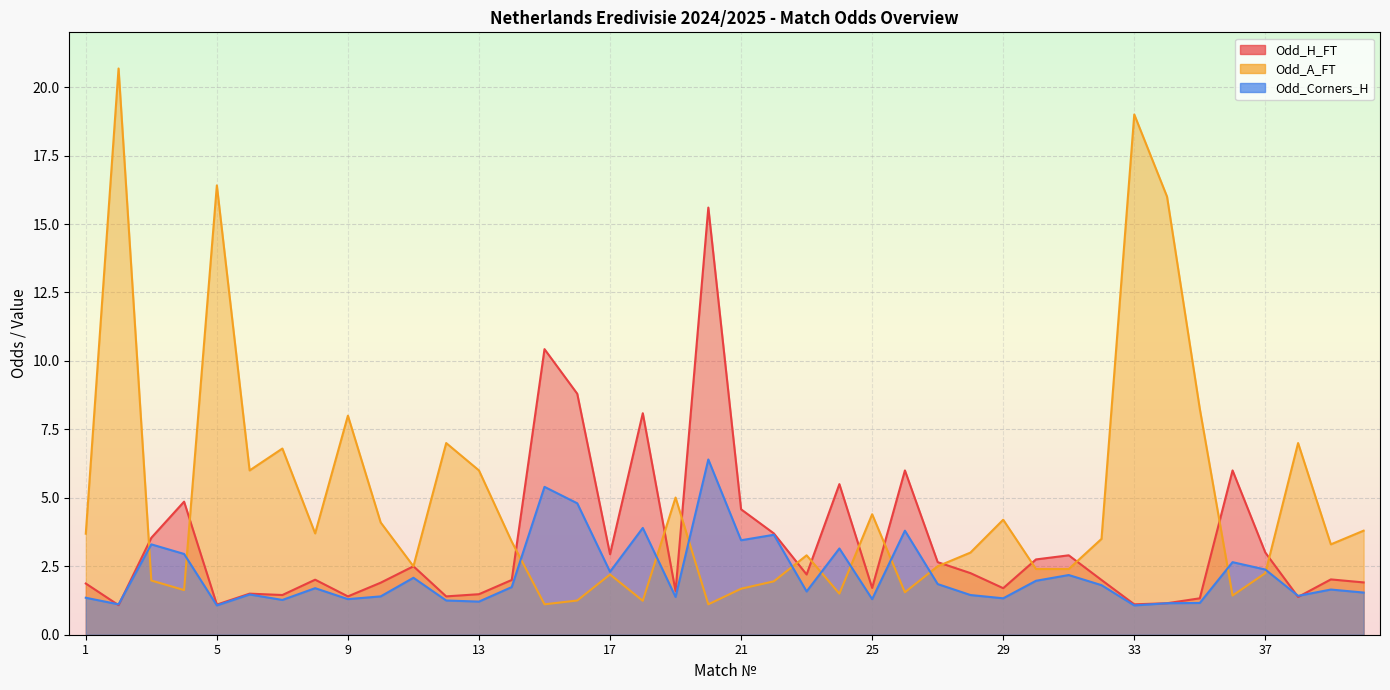

What is the difference between the second highest and minimum values in the Odd_A_FT series?

17.9